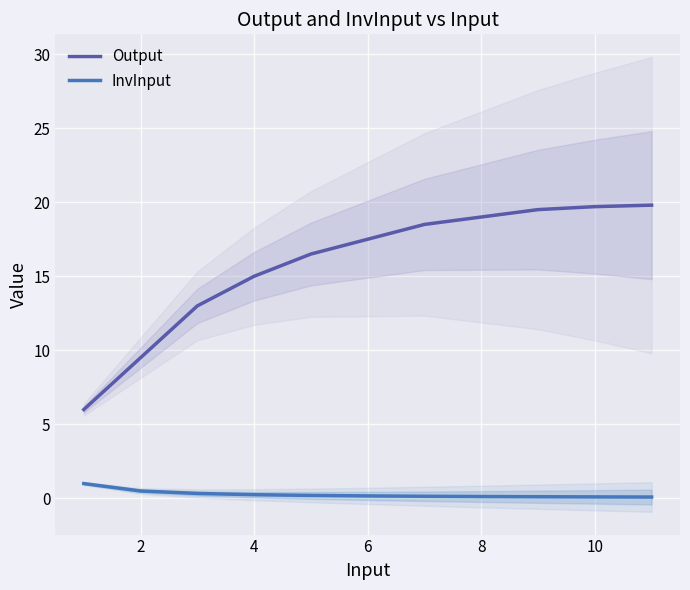

True or false: InvInput and Output cross at least once.

False